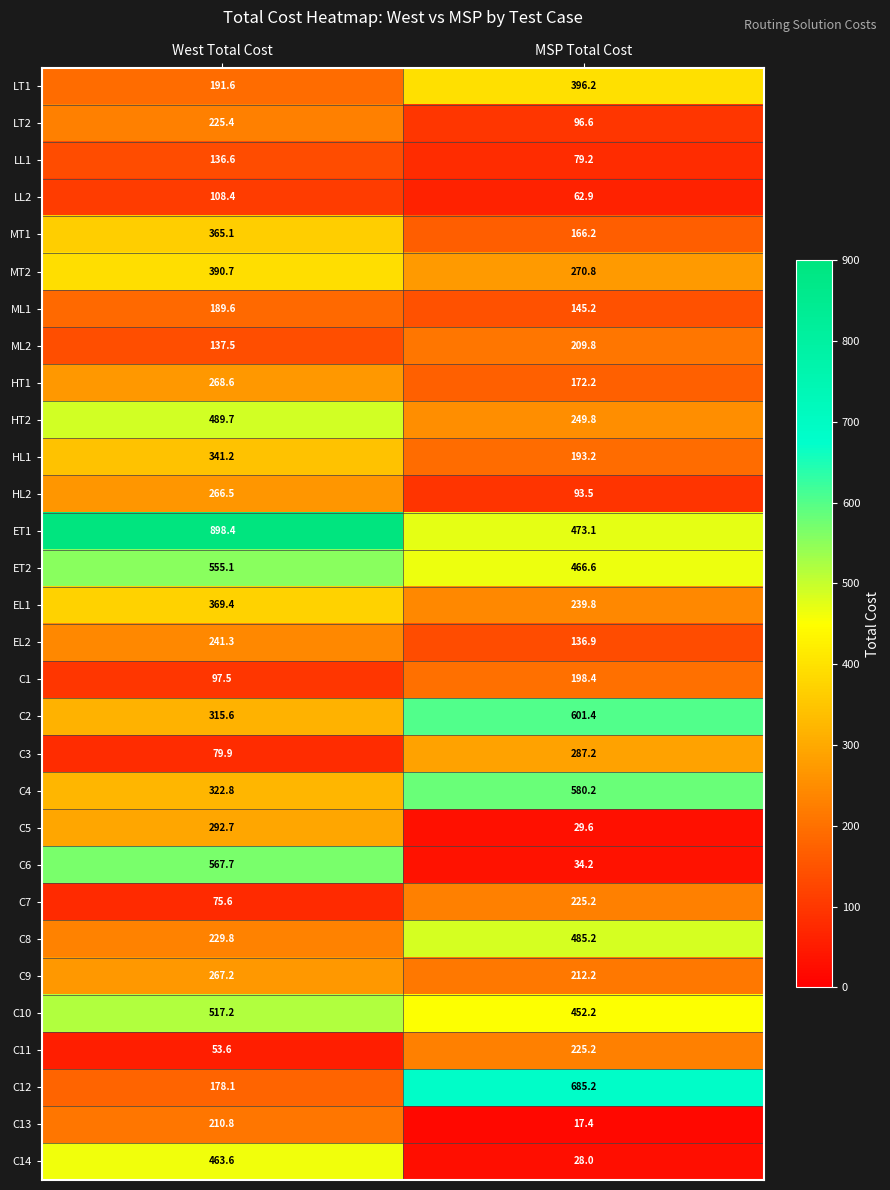

The value of HT2 at MSP Total Cost is 96.1. True or false?

False